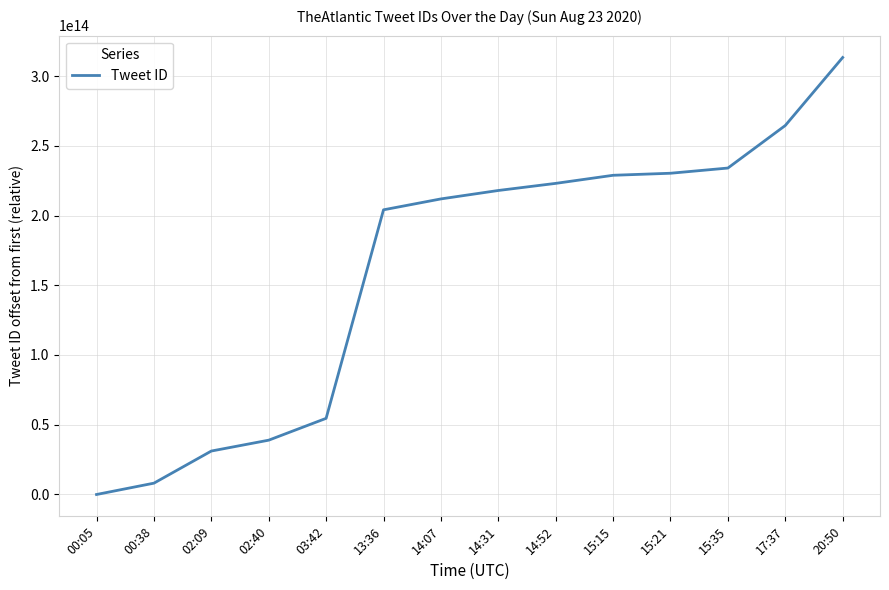

What is the ratio of the value at 20:50 to the value at 03:42?

5.7